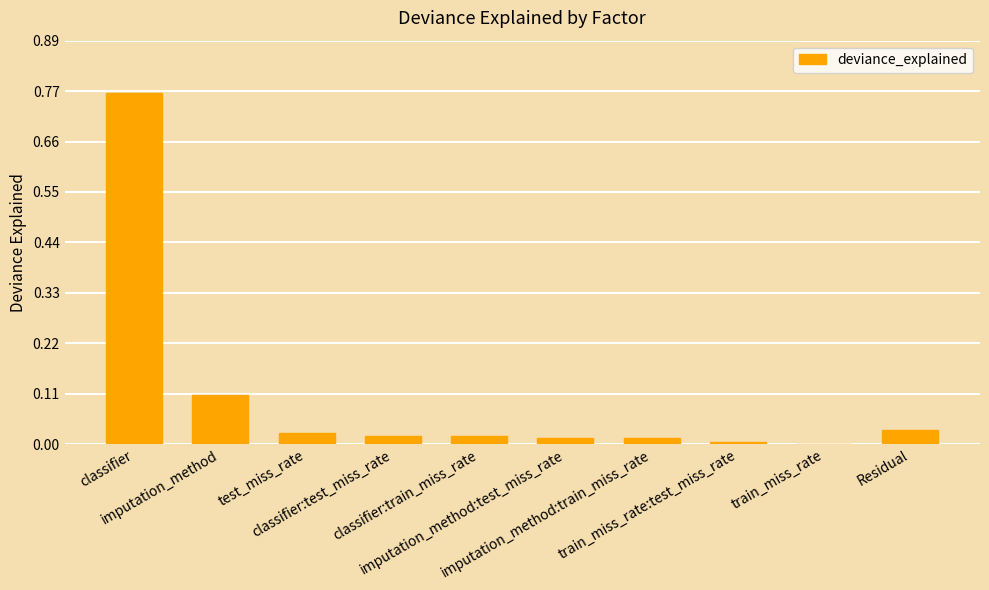

What is the sum of all values?

1.0